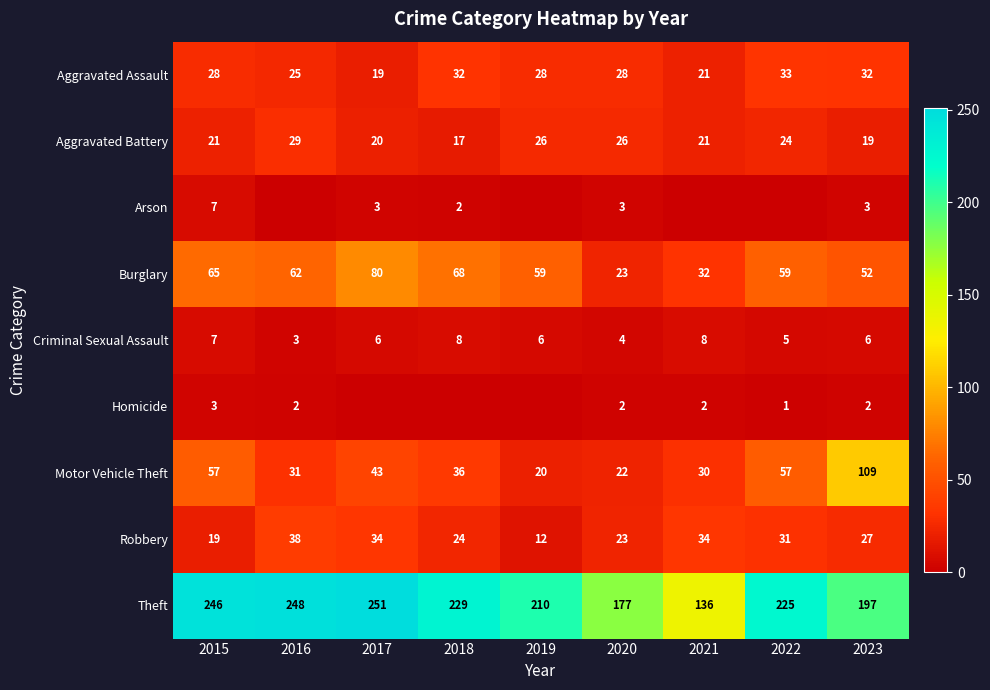

Which category has the lowest value in the Burglary series?

2020